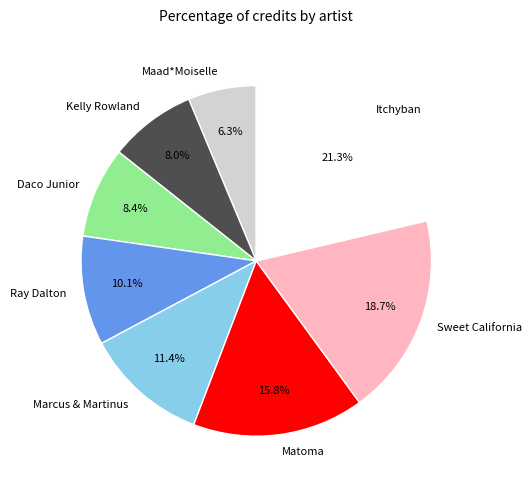

Which category has the smallest portion of the pie?

Maad*Moiselle